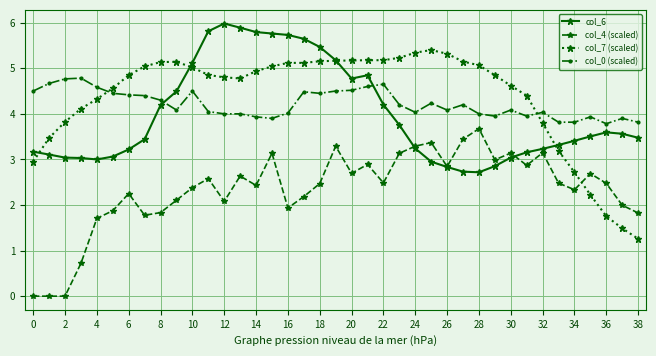

What is the value of the col_6 point at the 9th from the left?

4.2